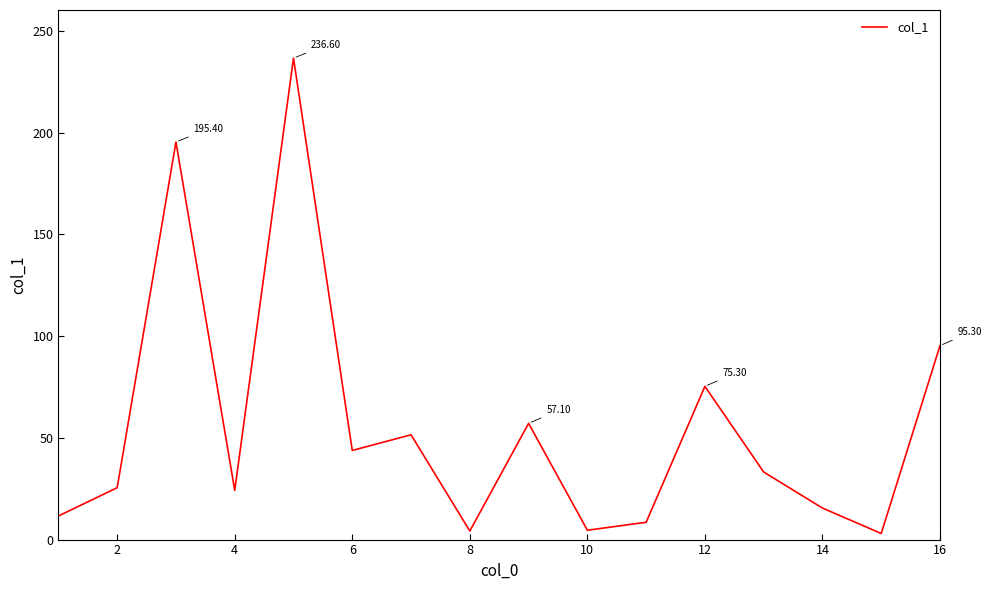

What is the difference between the maximum and minimum values?

233.6